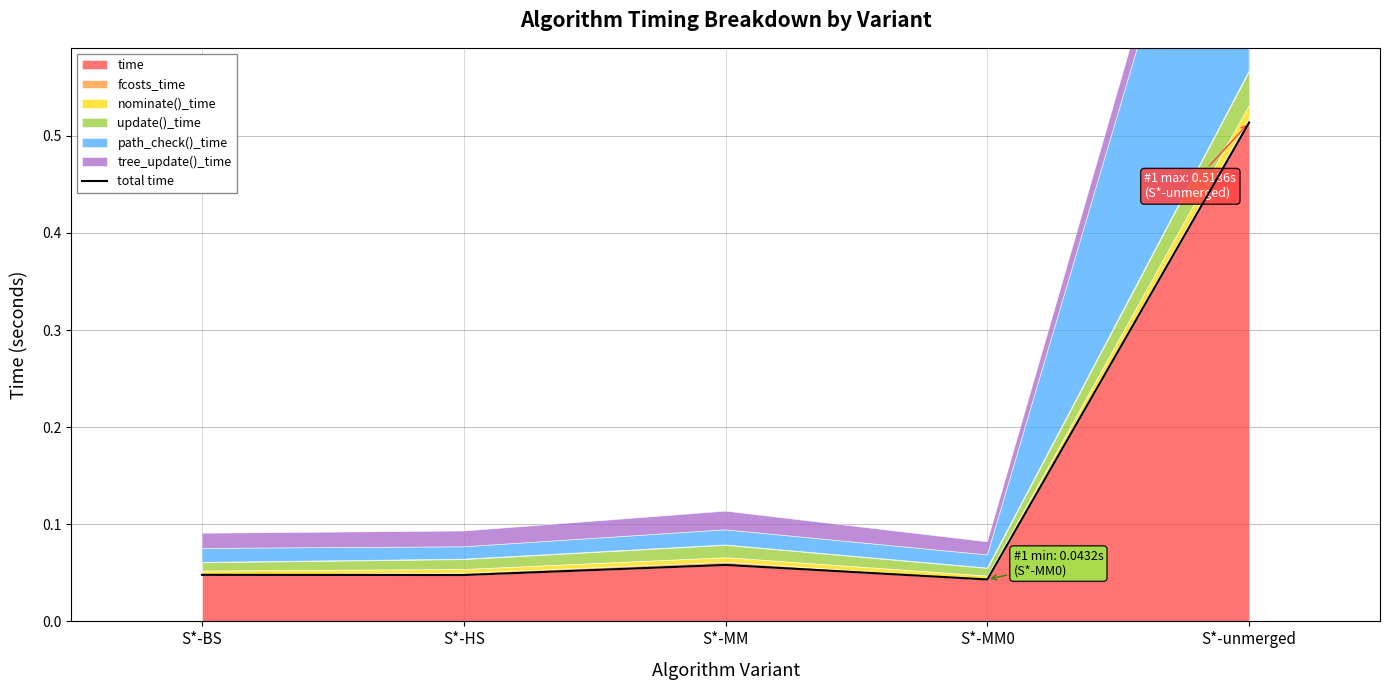

Where is the data nearest to the value 0?

S*-MM0